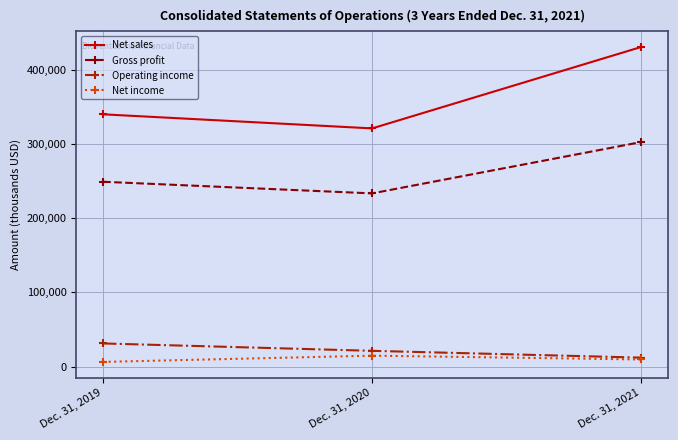

What is the value of the Operating income point at the 1st from the left?

31193